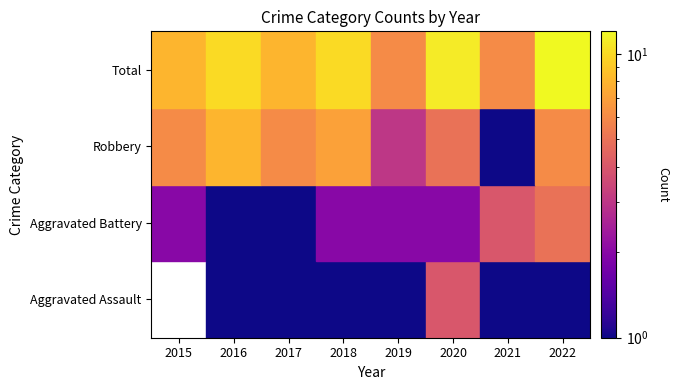

Which has a higher value, 2015 or 2020?

2020